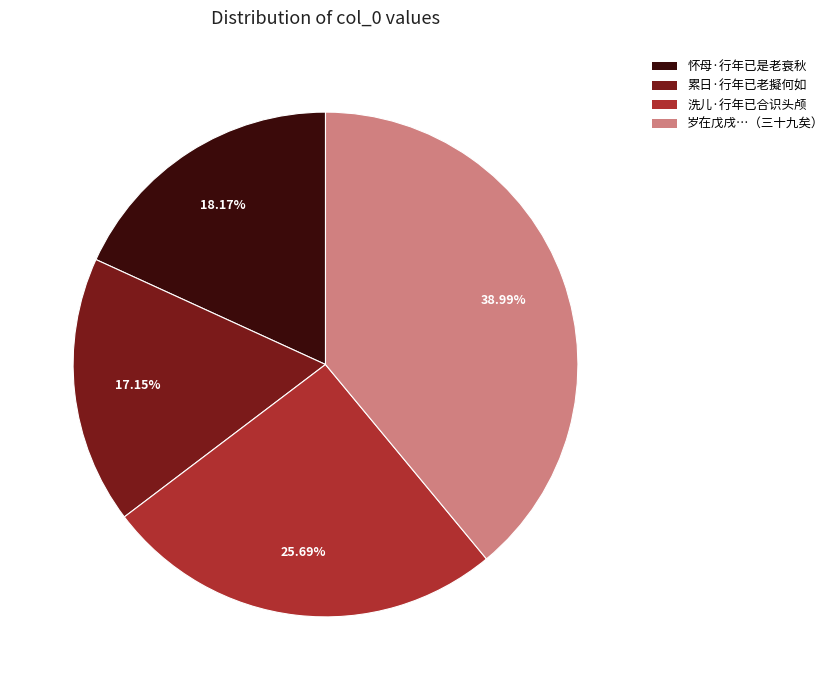

How many slices are in this pie chart?

4